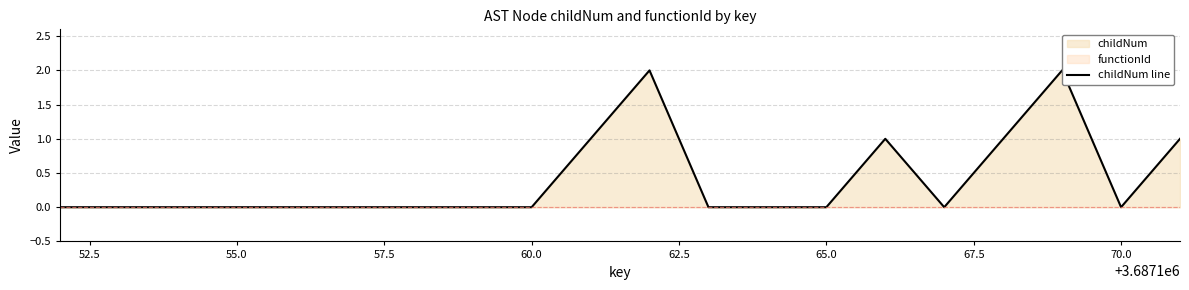

The childNum line series shows 0 at 65.0. True or false?

True